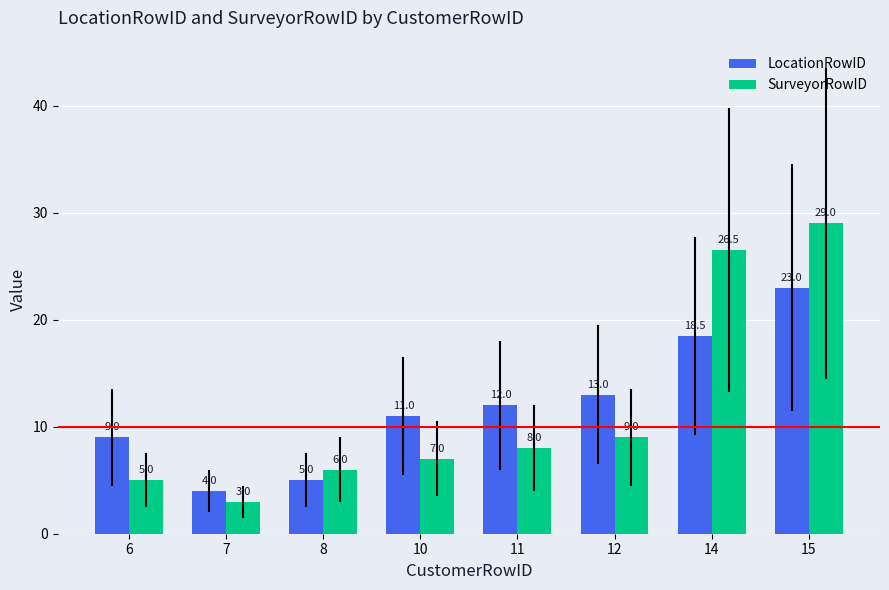

What is the greatest value displayed?

29.0